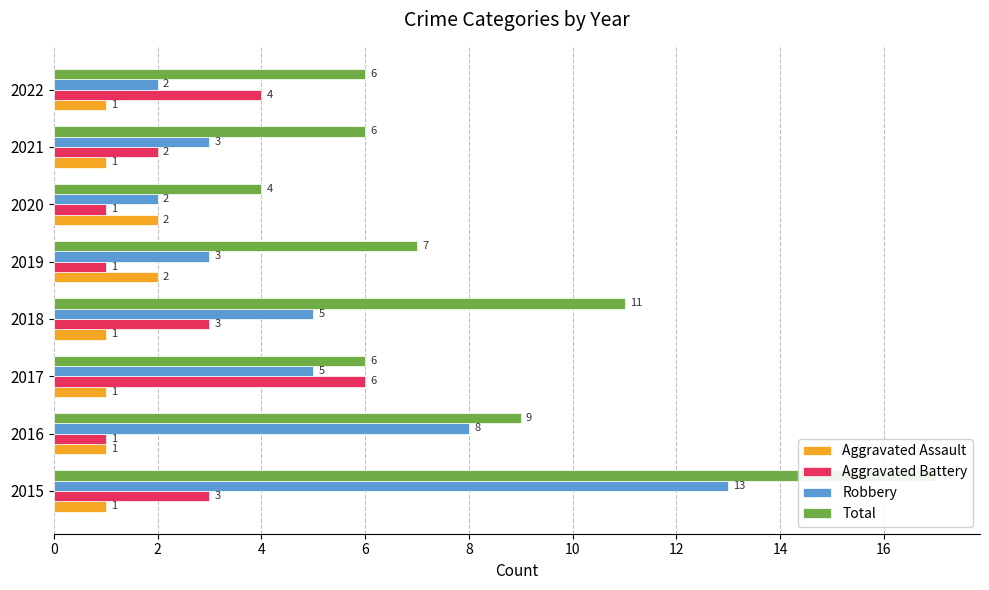

At 2015, list the series in order from smallest to largest.

Aggravated Assault, Aggravated Battery, Robbery, Total